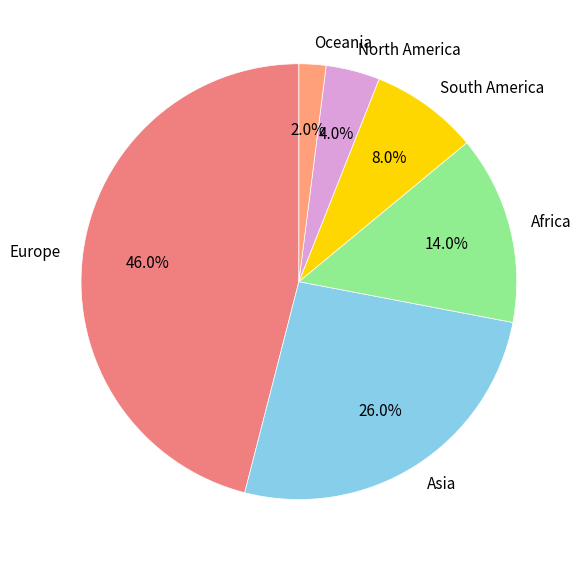

To the nearest percent, what portion does Asia represent?

26%